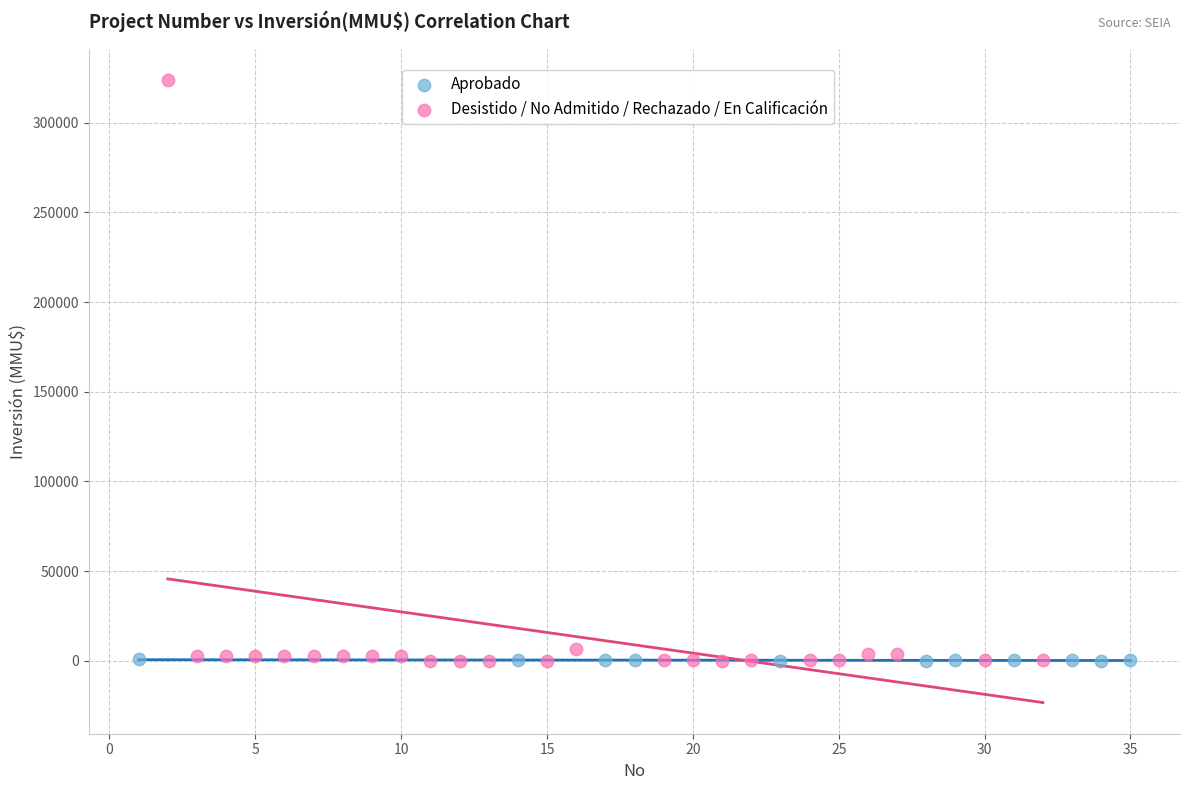

Which series reaches the maximum Y coordinate?

Desistido / No Admitido / Rechazado / En Calificación